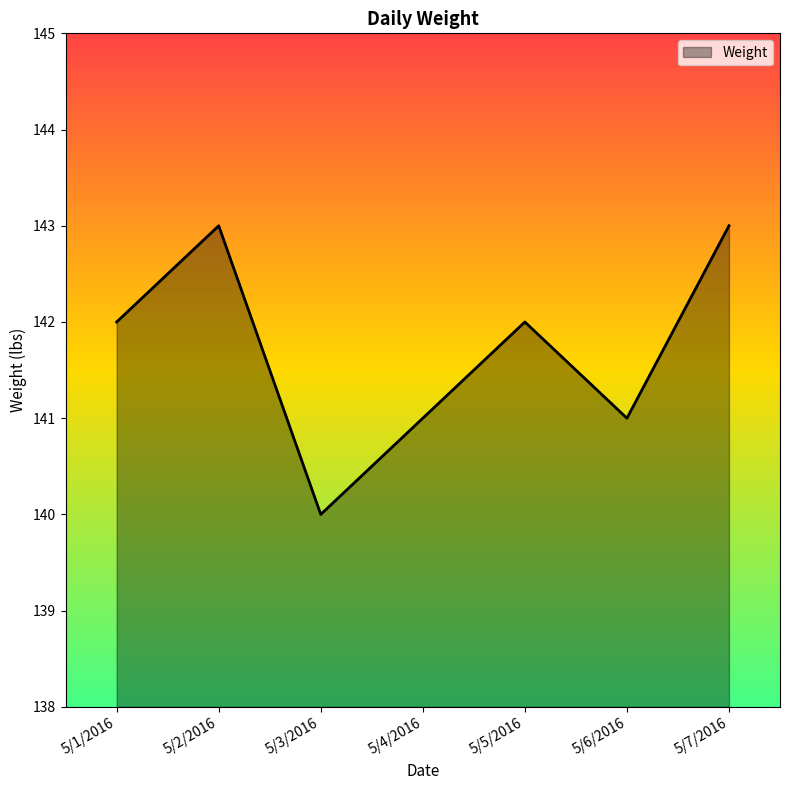

How many values are below 142?

3